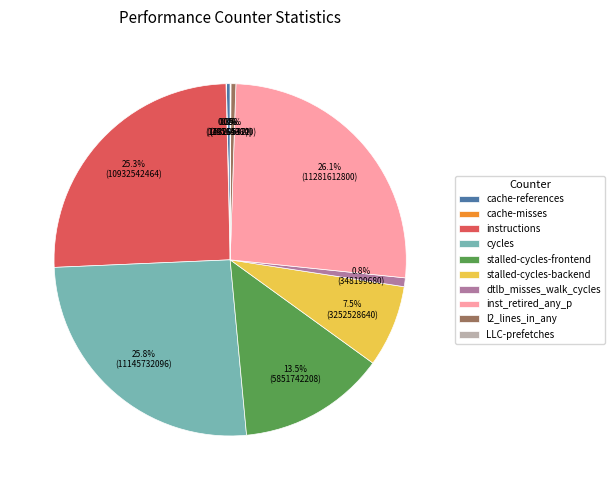

To the nearest percent, what is the average slice percentage?

10%